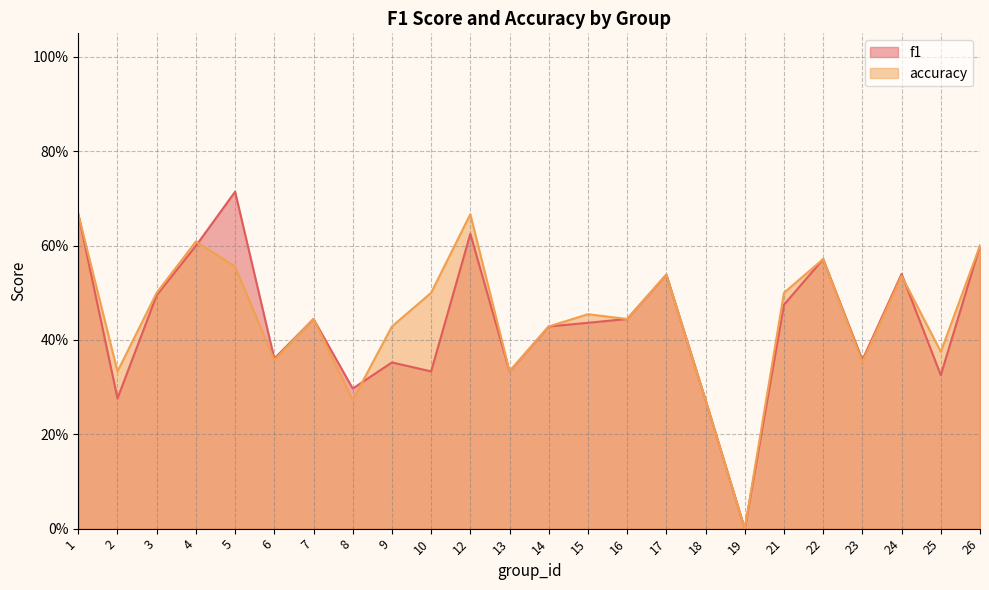

Which category has the lowest value in the f1 series?

19